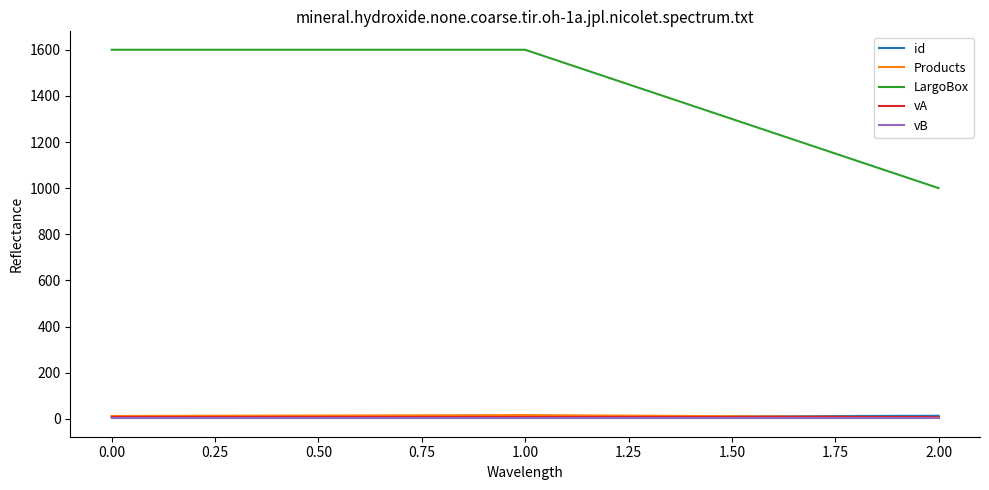

Which series has the widest spread of values?

LargoBox